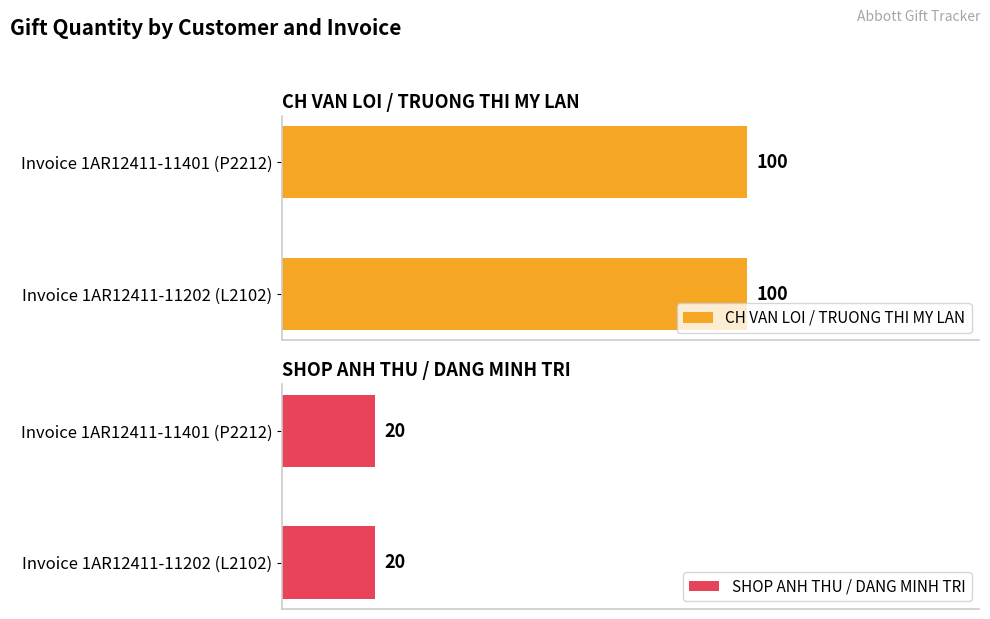

At Invoice 1AR12411-11401 (P2212), list the series in order from largest to smallest.

CH VAN LOI / TRUONG THI MY LAN, SHOP ANH THU / DANG MINH TRI